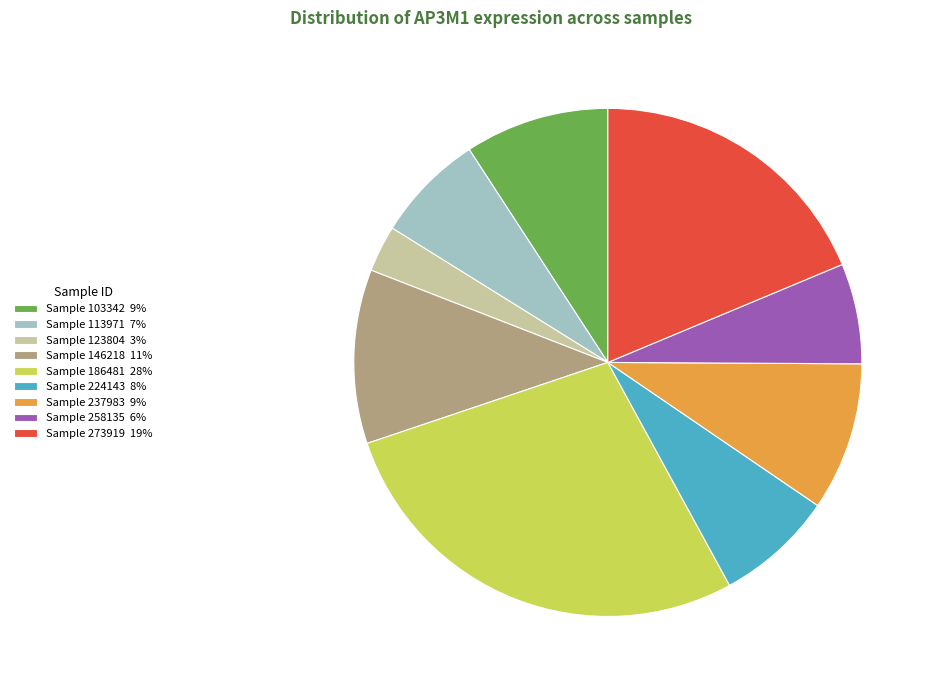

The Sample 103342 9% slice represents 1% of the pie. True or false?

False